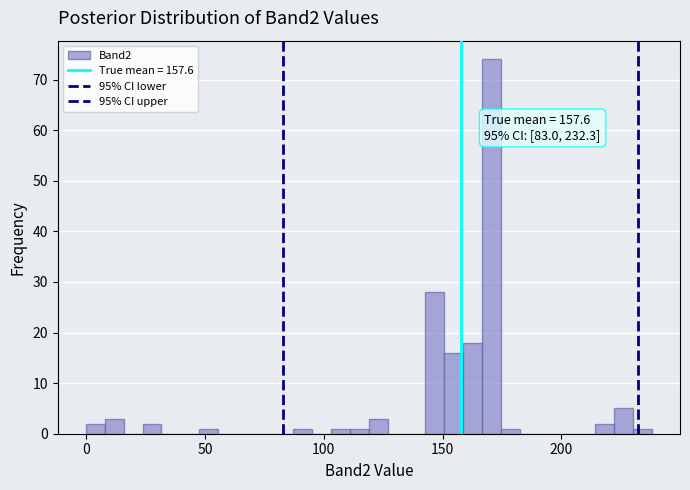

Read against the x-axis, roughly where is the centre of the tallest bar?

170